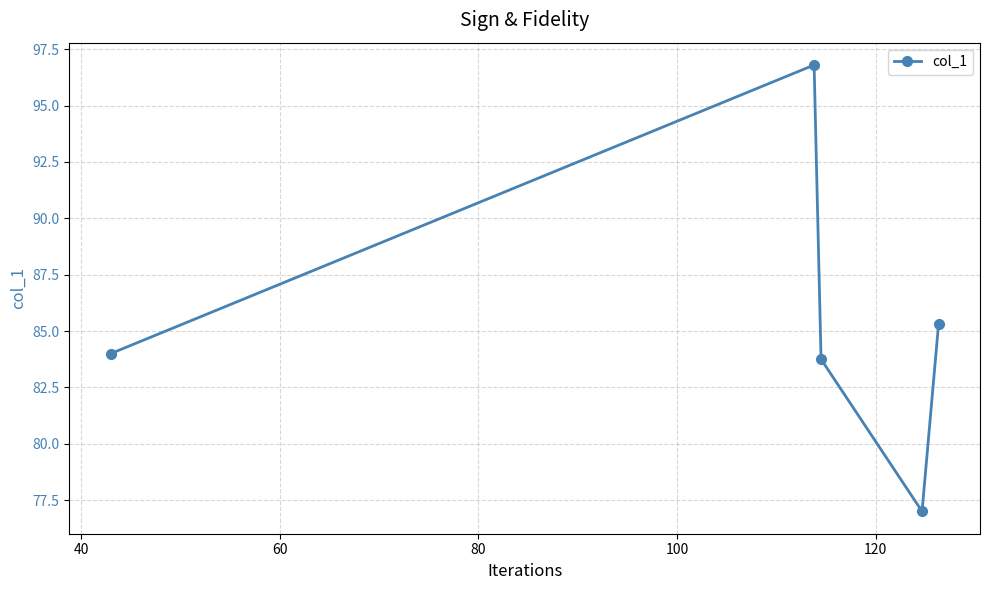

How many data points are less than 84?

2